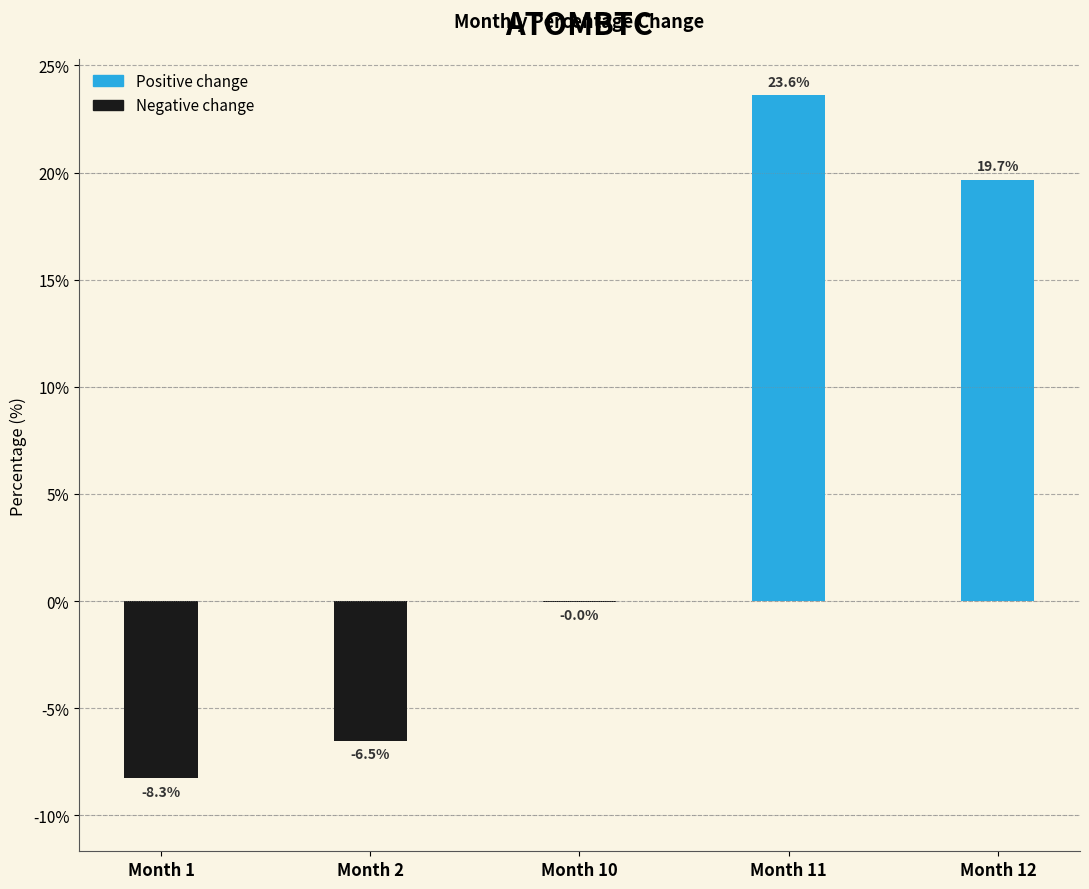

What value does the data have at Month 11?

23.6